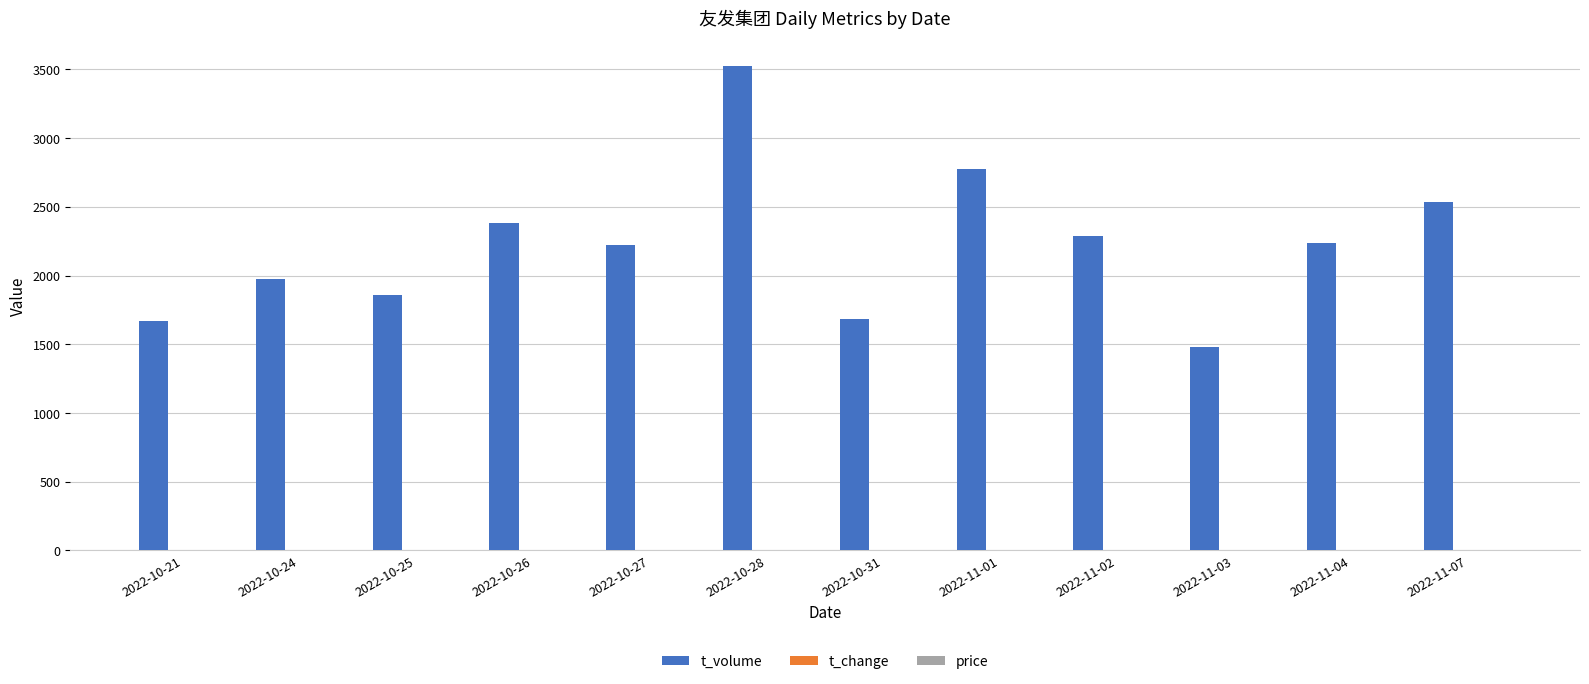

Which series has the largest total across all categories?

t_volume